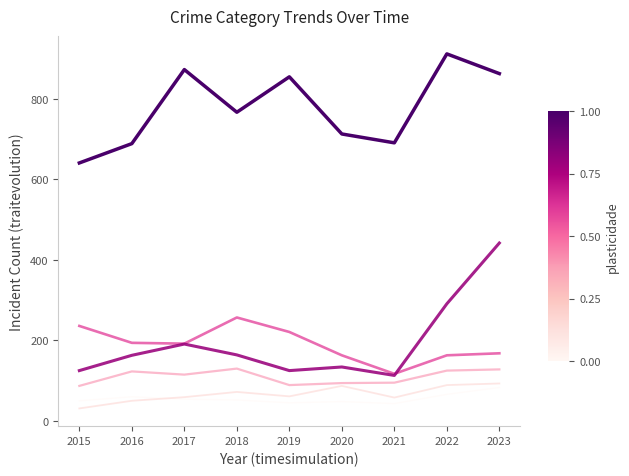

What is the spread (max minus min) of values at 2022?

846